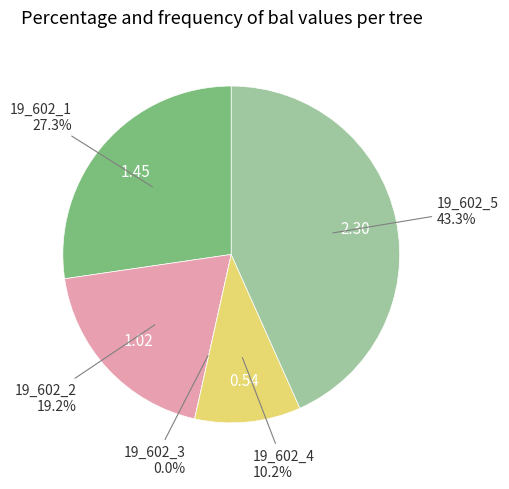

Is it true that 19_602_4 is 10% of the pie?

True